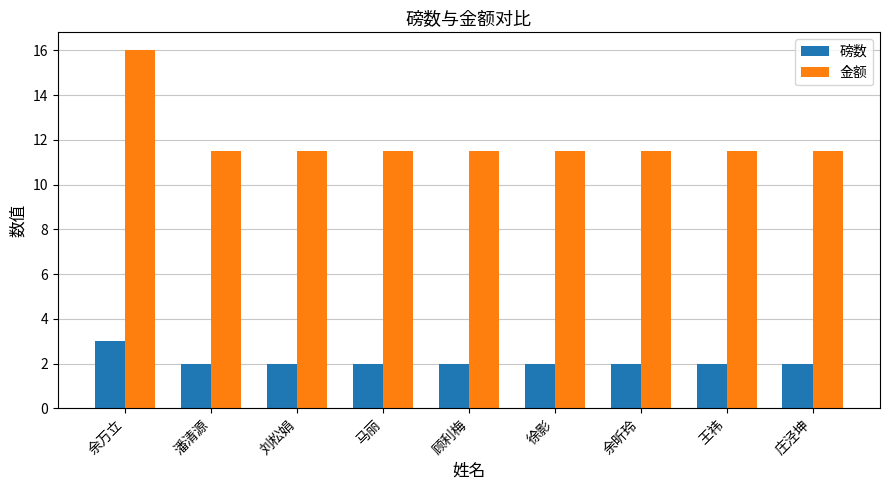

Between 余万立 and 潘清源, which series saw the biggest shift?

金额